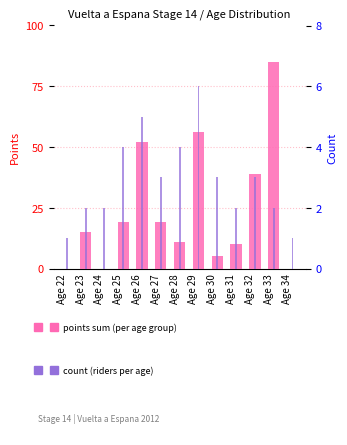

At how many categories does at least one series exceed 78?

1